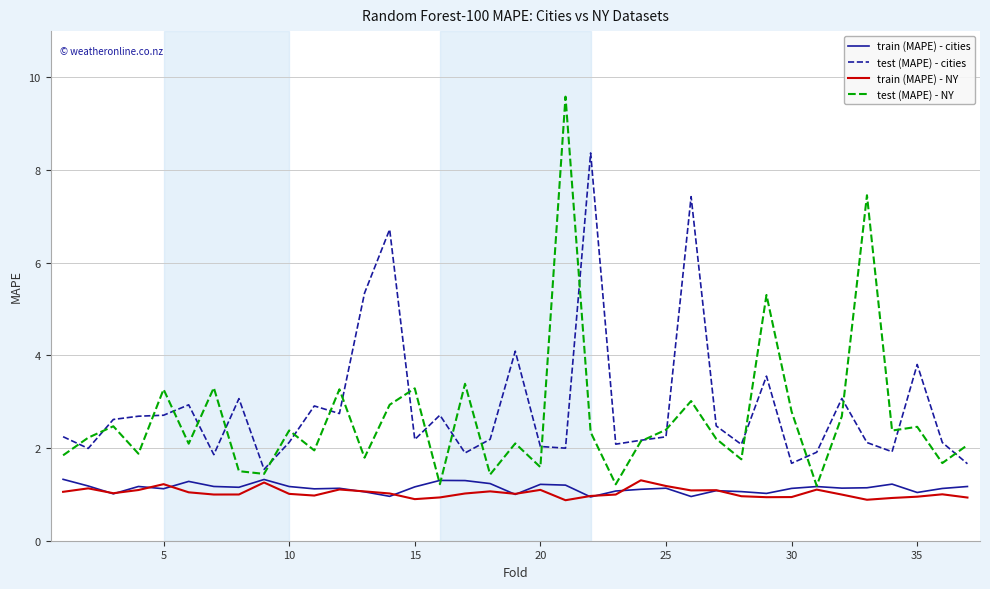

True or false: train (MAPE) - NY and test (MAPE) - cities cross at least once.

False